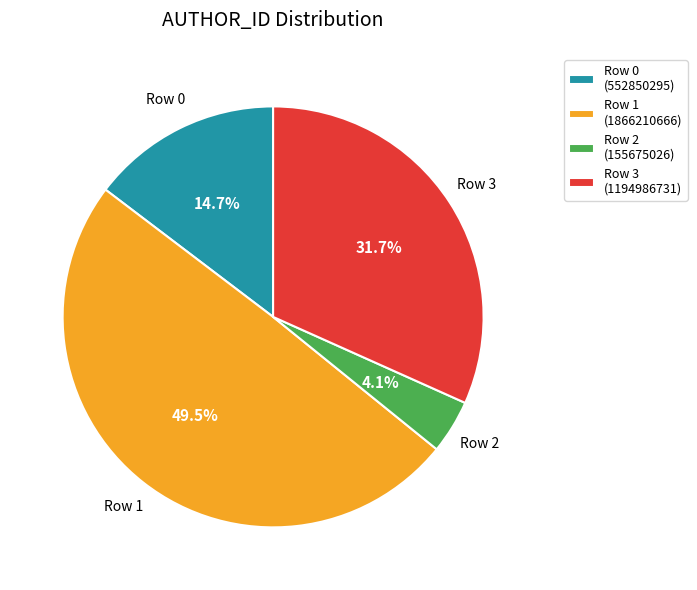

Is it true that Row 2 is 4% of the pie?

True